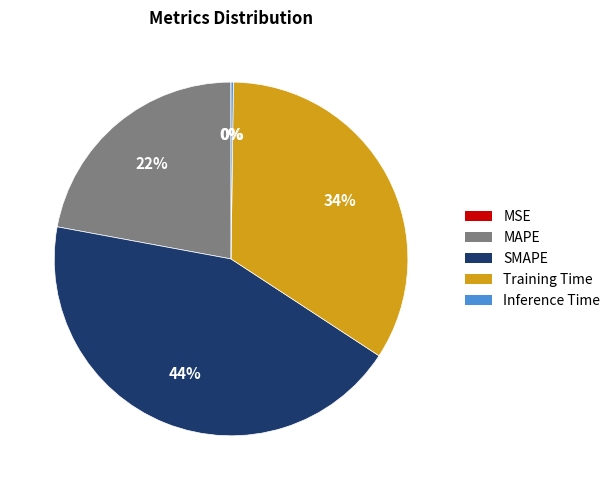

To the nearest percent, what is the average slice percentage?

20%